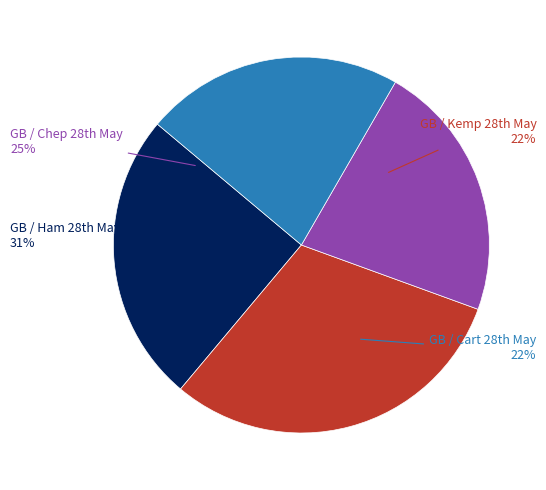

What is the smallest slice in the pie chart?

GB / Kemp 28th May